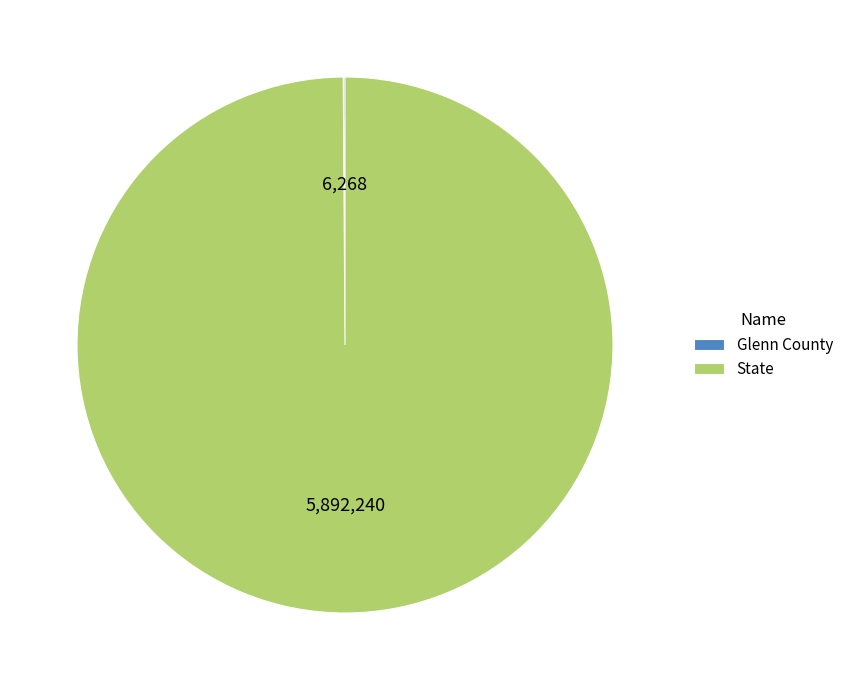

Which slice is the largest?

State